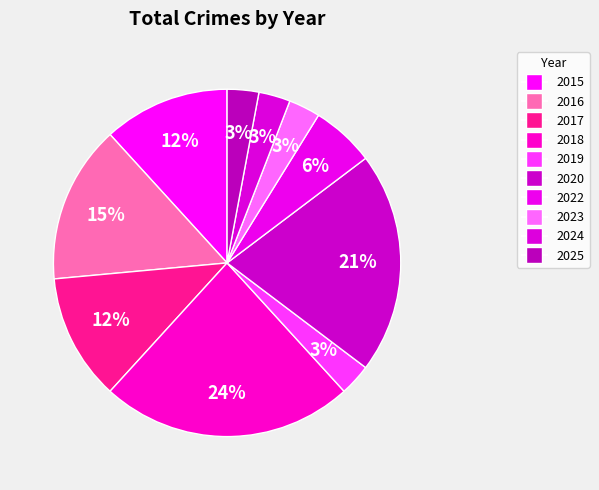

To the nearest percent, what is the average slice percentage?

10%